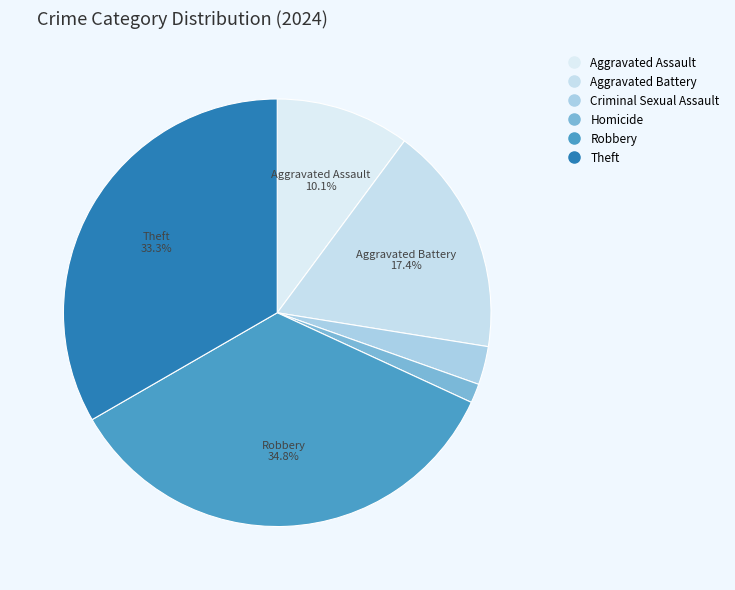

To the nearest percent, what is the difference between the largest and smallest slice percentages?

33%